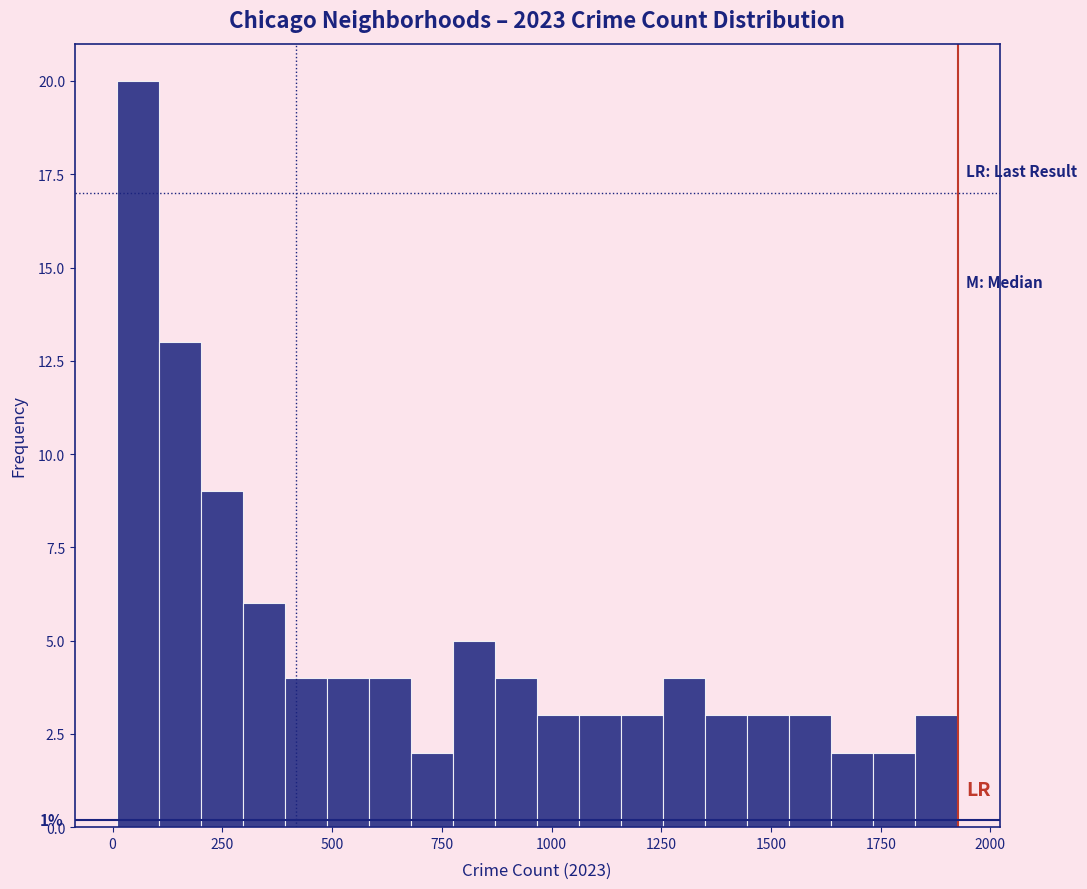

Around what value on the x-axis is the tallest bar? Give the approximate position of its centre, as read against the axis.

50